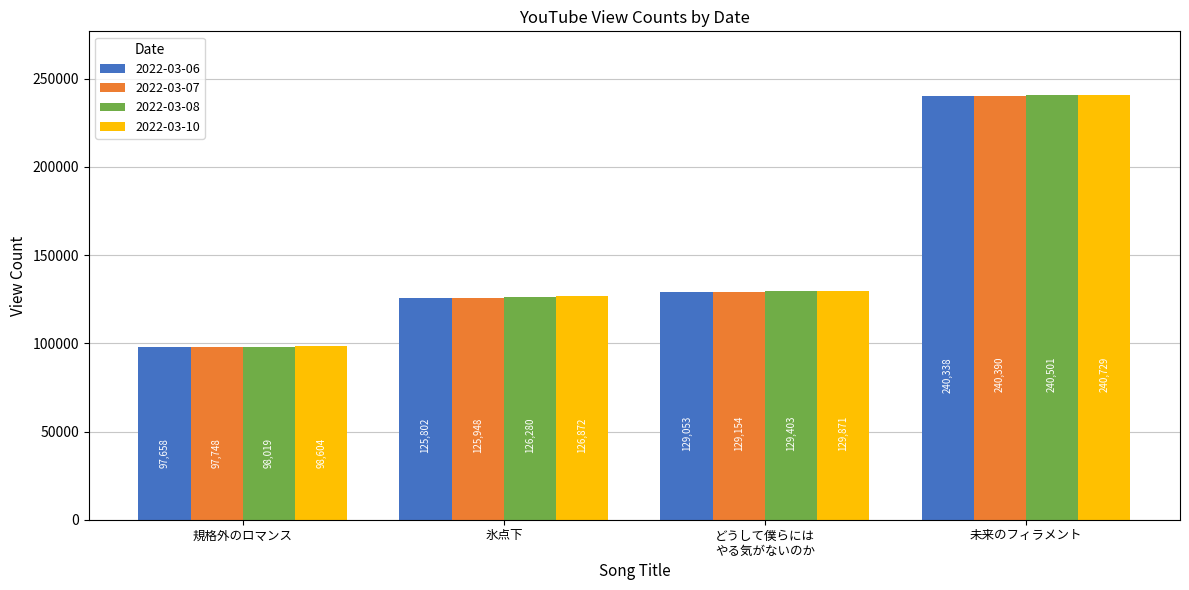

What are all the series names shown in the legend?

2022-03-06, 2022-03-07, 2022-03-08, 2022-03-10